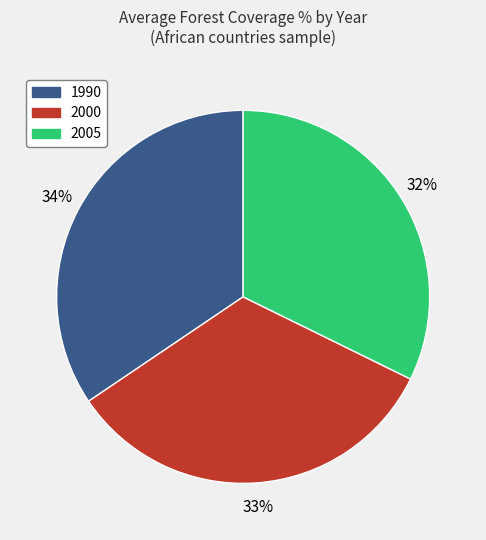

What is the smallest slice in the pie chart?

2005